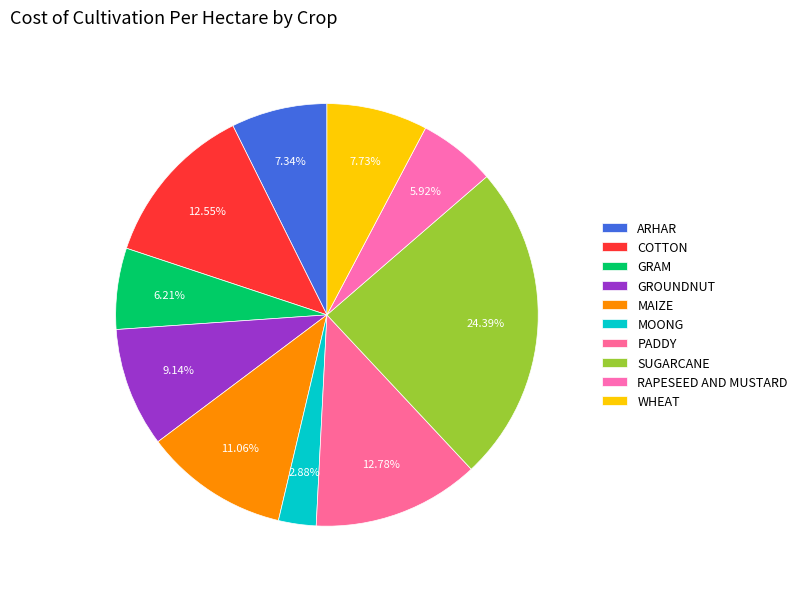

Which category has the smallest portion of the pie?

MOONG